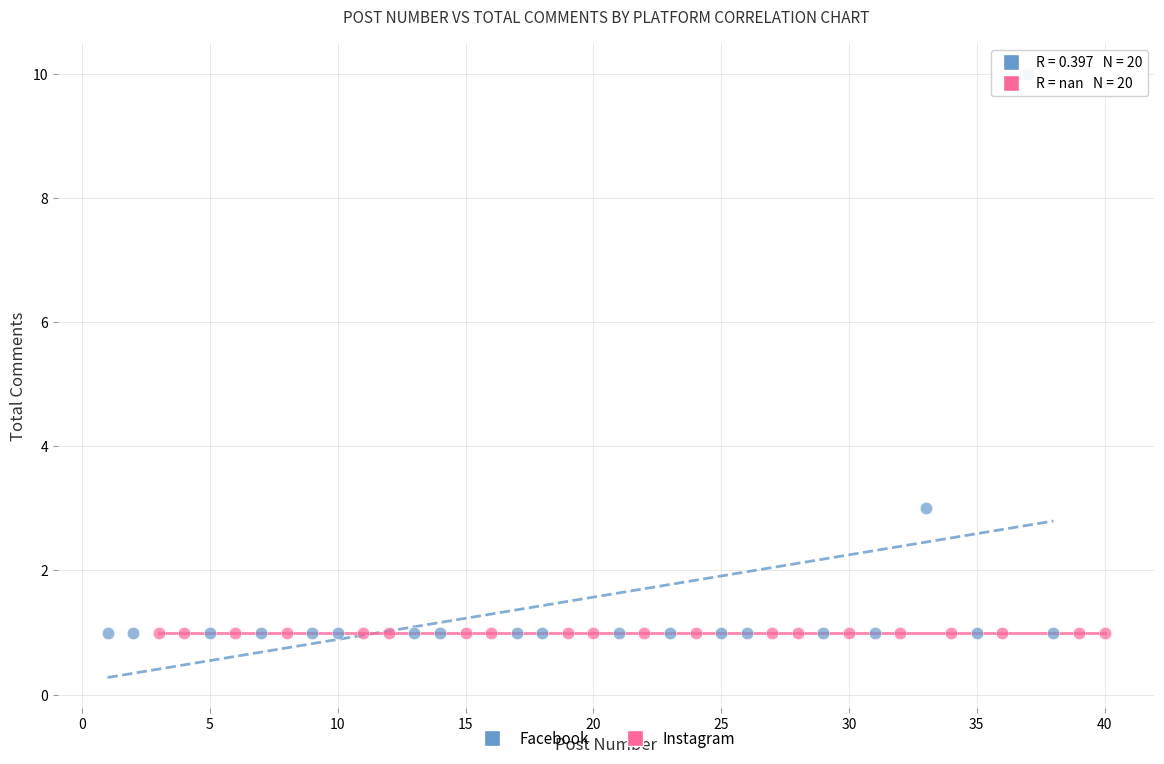

Which series contains the highest Y value?

Facebook